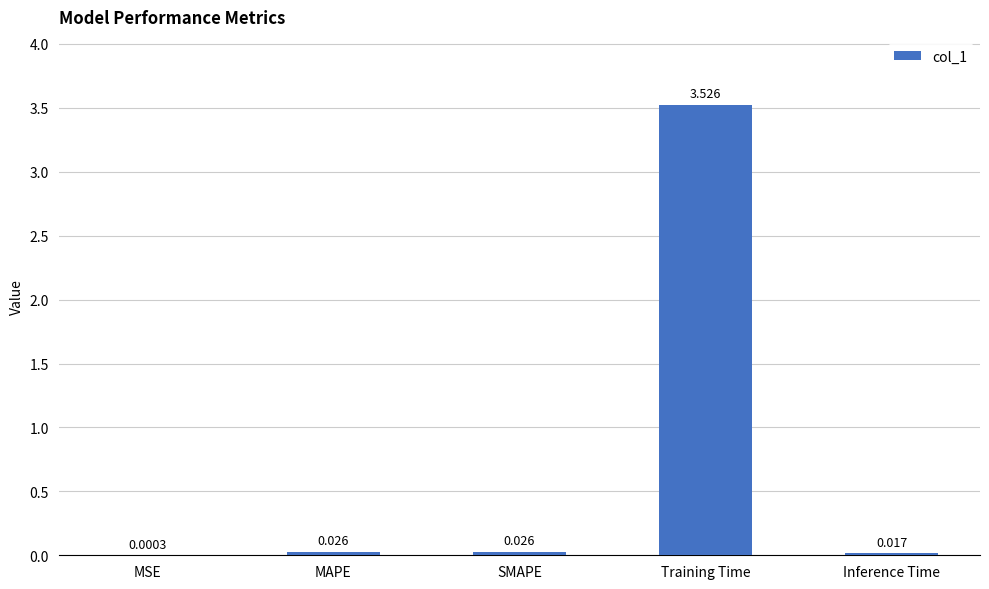

Which has a higher value, Inference Time or MAPE?

MAPE